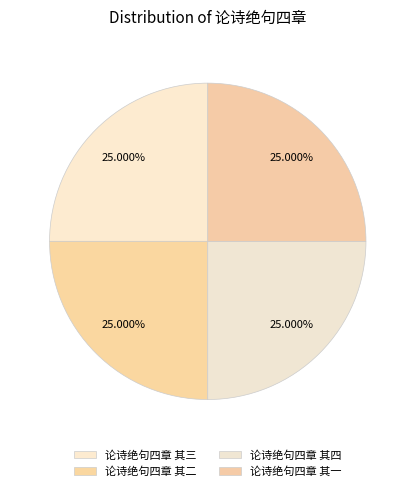

Which has a higher value, 论诗绝句四章 其四 or 论诗绝句四章 其三?

论诗绝句四章 其四